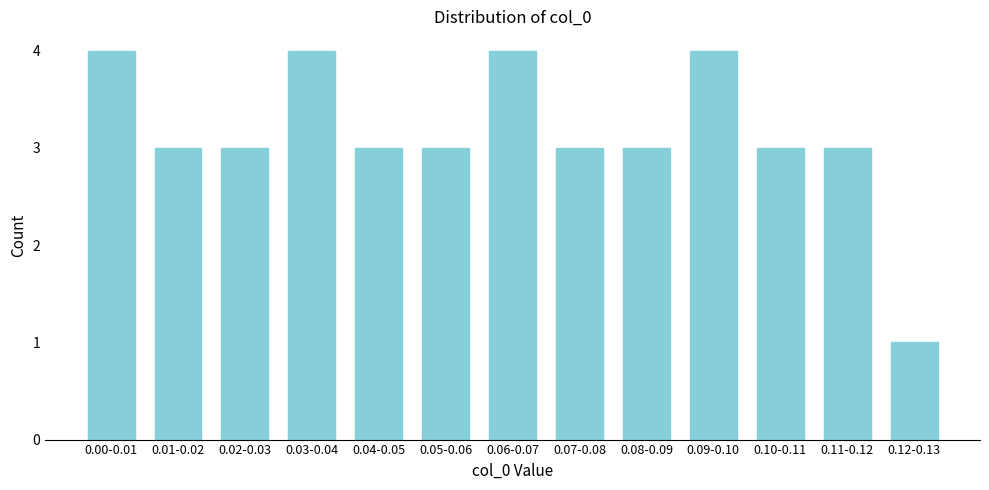

Reading left to right, list all the values displayed in this chart.

4	3	3	4	3	3	4	3	3	4	3	3	1